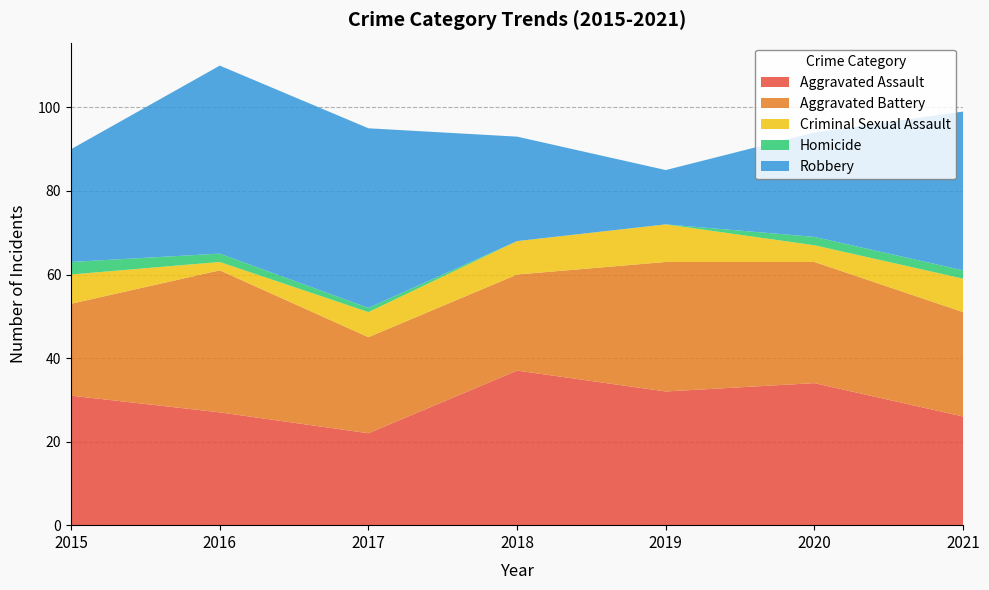

Reading right to left, list all the values displayed in this chart.

Aggravated Assault: 2021=26	2020=34	2019=32	2018=37	2017=22	2016=27	2015=31
Aggravated Battery: 2021=25	2020=29	2019=31	2018=23	2017=23	2016=34	2015=22
Criminal Sexual Assault: 2021=8	2020=4	2019=9	2018=8	2017=6	2016=2	2015=7
Homicide: 2021=2	2020=2	2019=0	2018=0	2017=1	2016=2	2015=3
Robbery: 2021=38	2020=25	2019=13	2018=25	2017=43	2016=45	2015=27